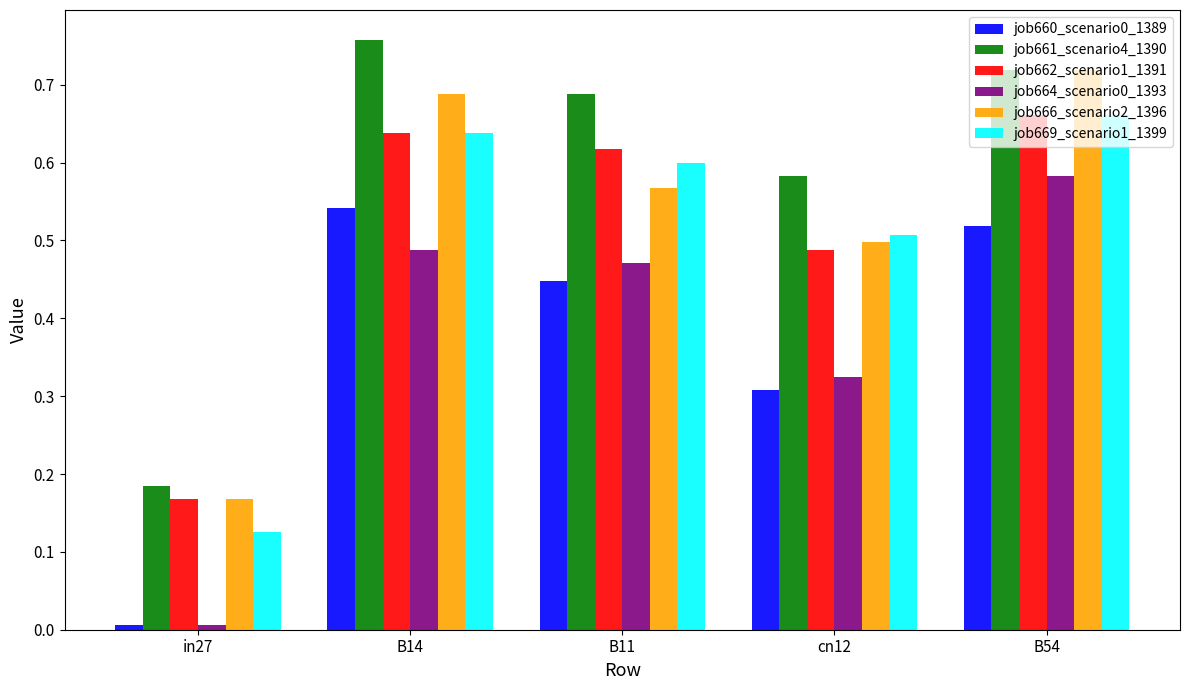

Which series has the largest total across all categories?

job661_scenario4_1390